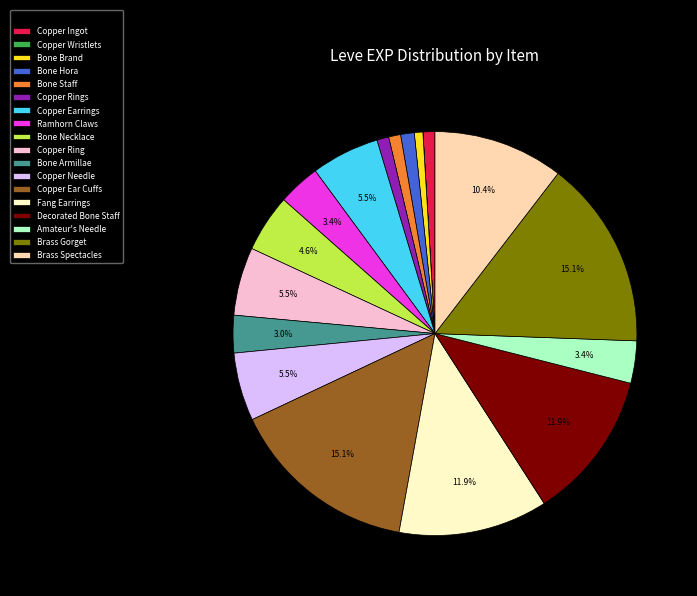

Does Brass Gorget represent more than half of the total?

No